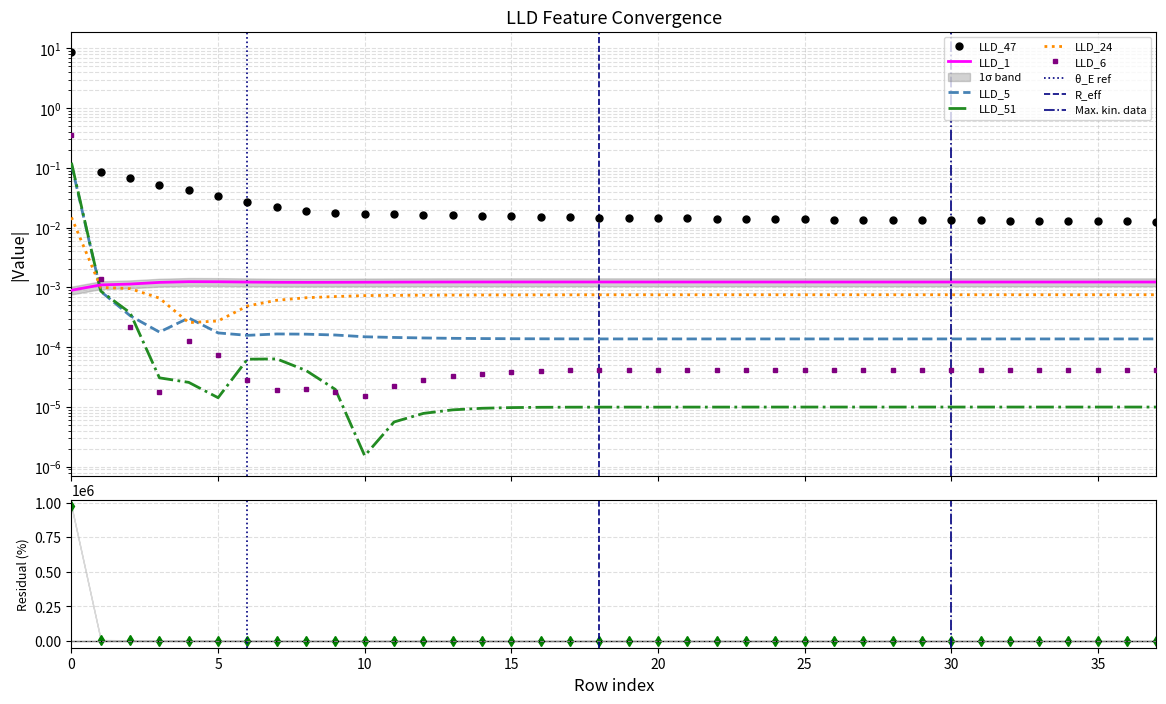

At which category does LLD_1 reach its first local valley?

8